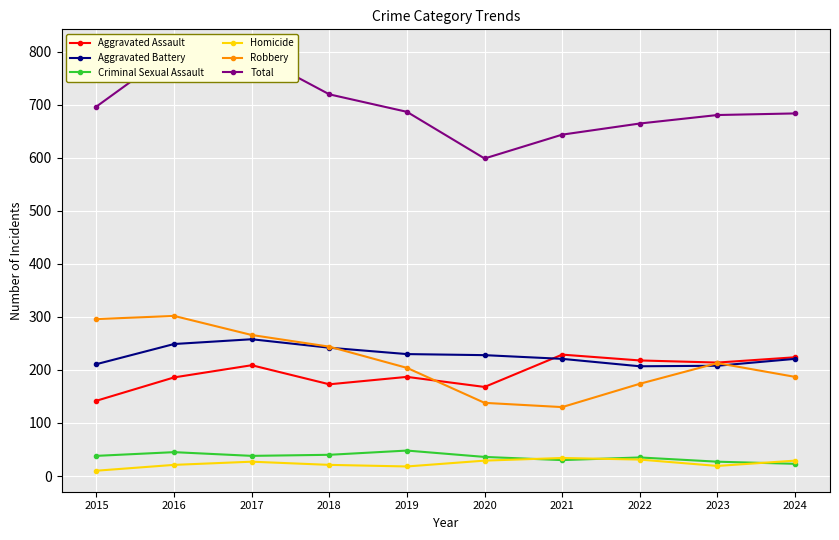

In Aggravated Assault, how many points are lower than both neighbors (excluding endpoints)?

3